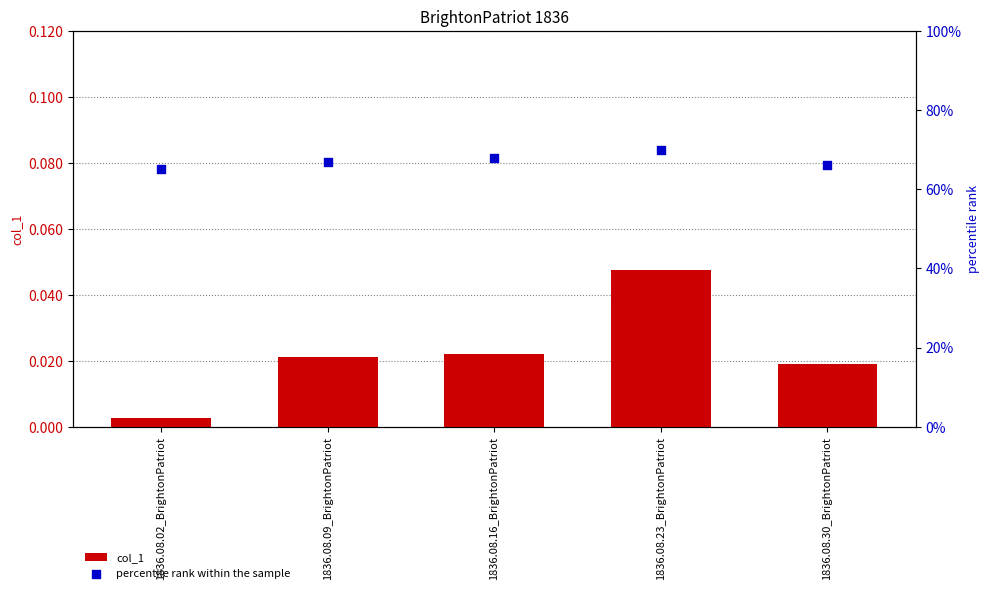

Which series has the largest Y range (max minus min)?

percentile rank within the sample